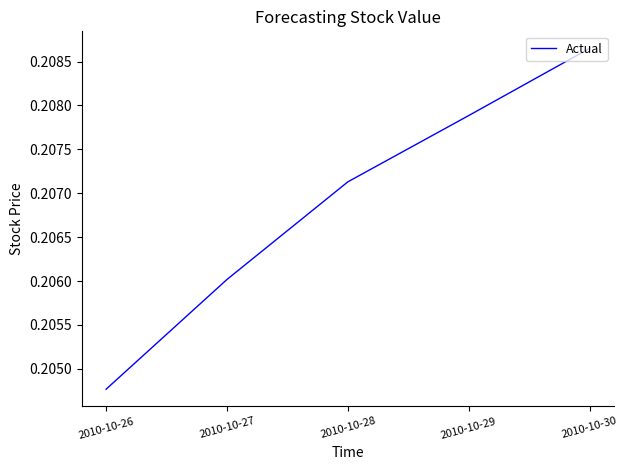

Between 2010-10-29 and 2010-10-26, which is larger?

2010-10-29